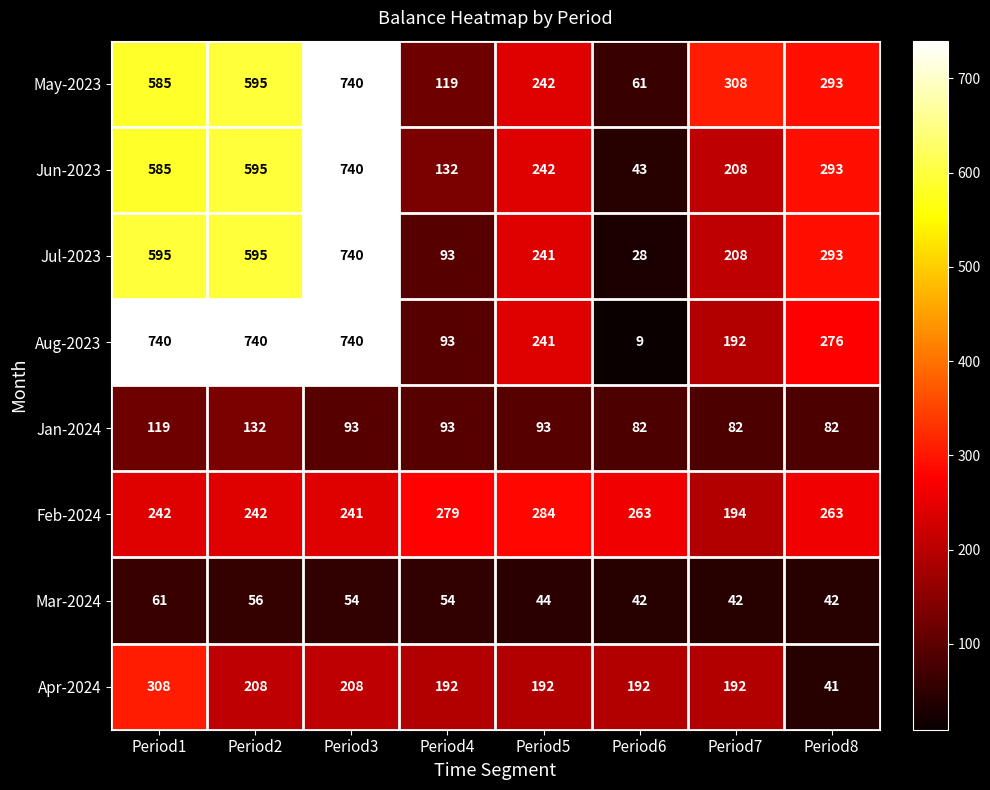

What is the sum of the Feb-2024 values at Period2 and Period4?

521